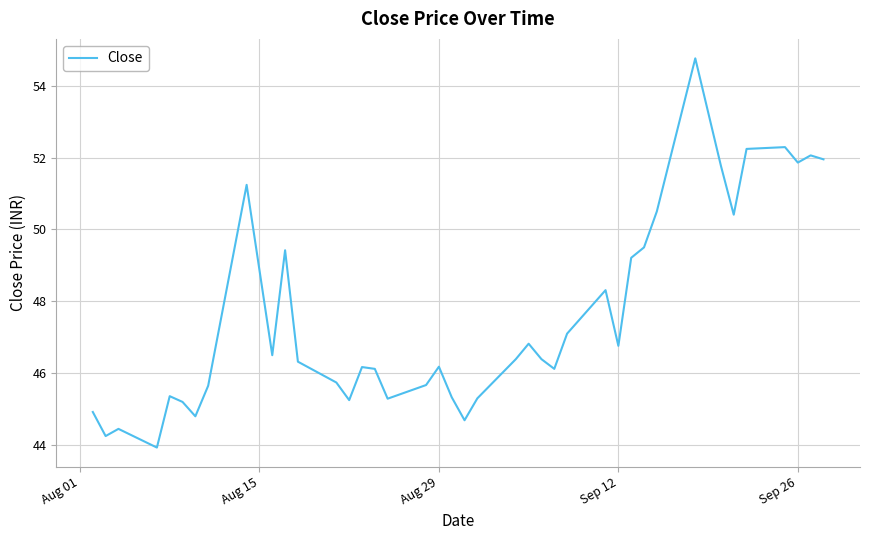

What is the maximum value shown in the chart?

54.8